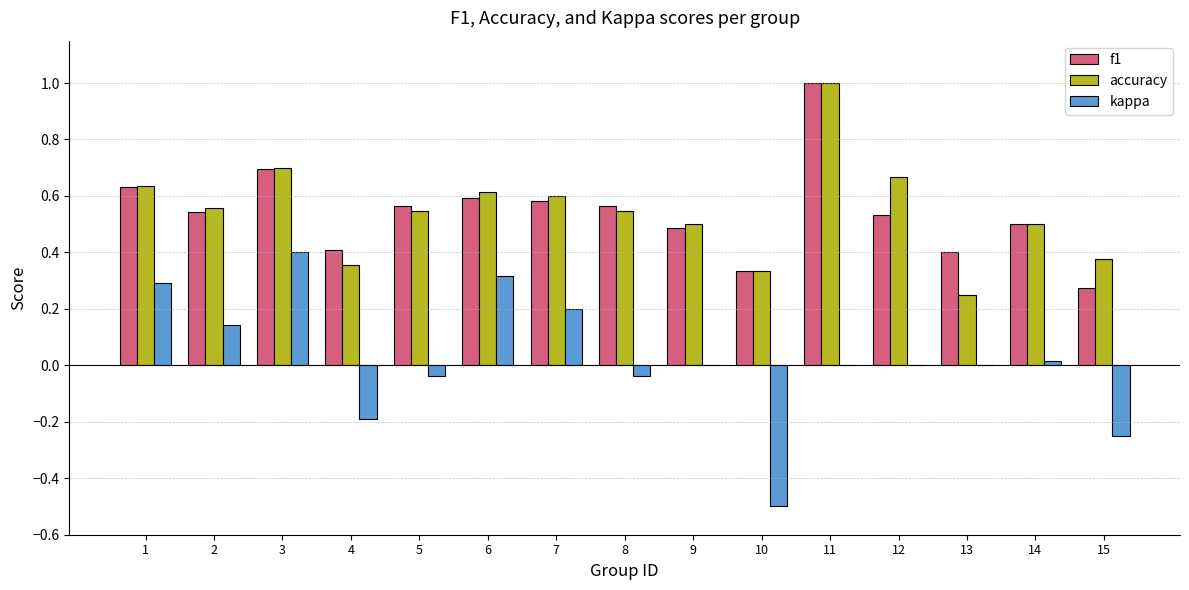

The value of accuracy at 6 is 0.6. True or false?

True